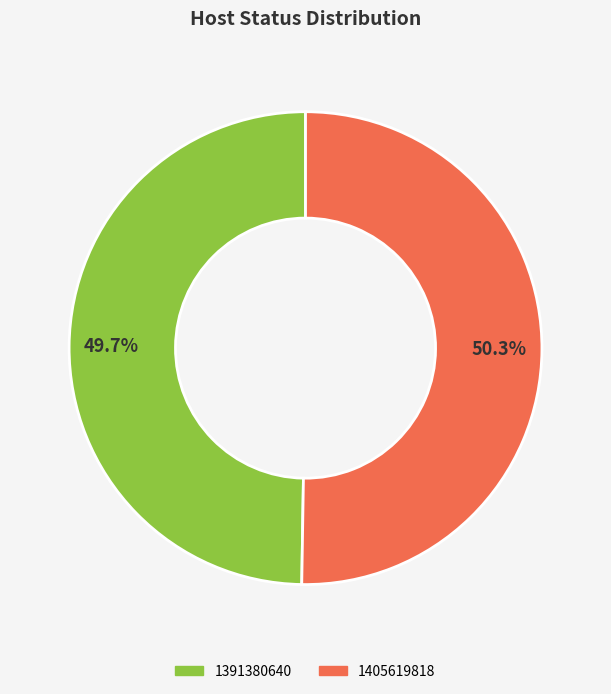

Is it true that 1405619818 is 50% of the pie?

True